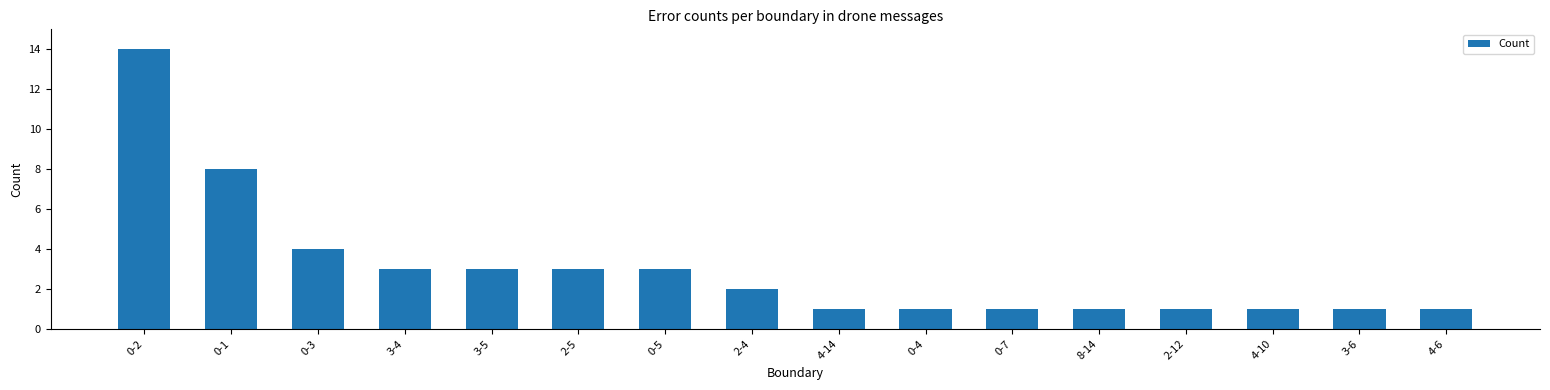

At which label is the value closest to 7?

0-1